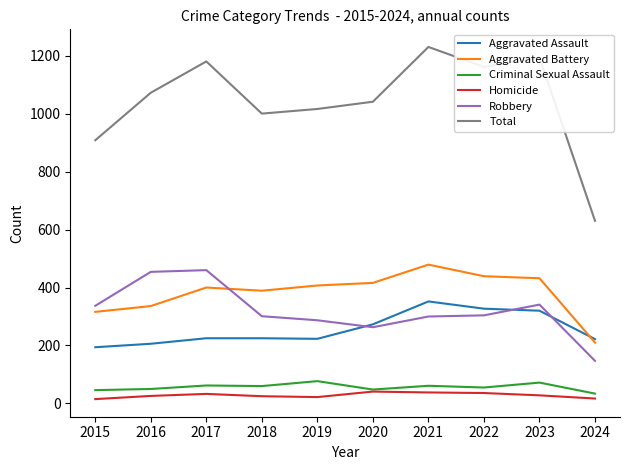

In Criminal Sexual Assault, how many points are lower than both neighbors (excluding endpoints)?

3